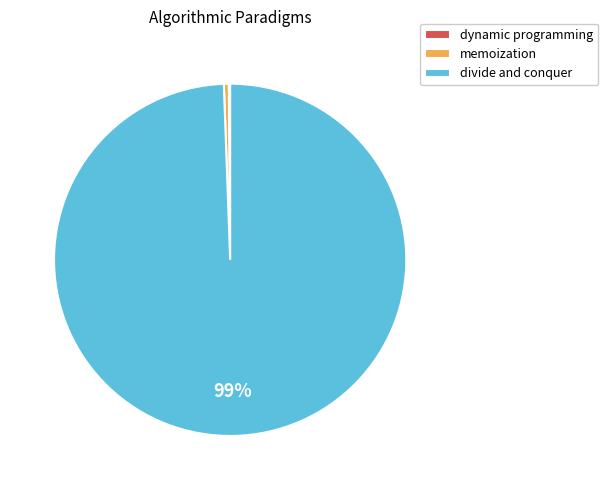

Do divide and conquer and memoization together represent more than half of the pie?

Yes